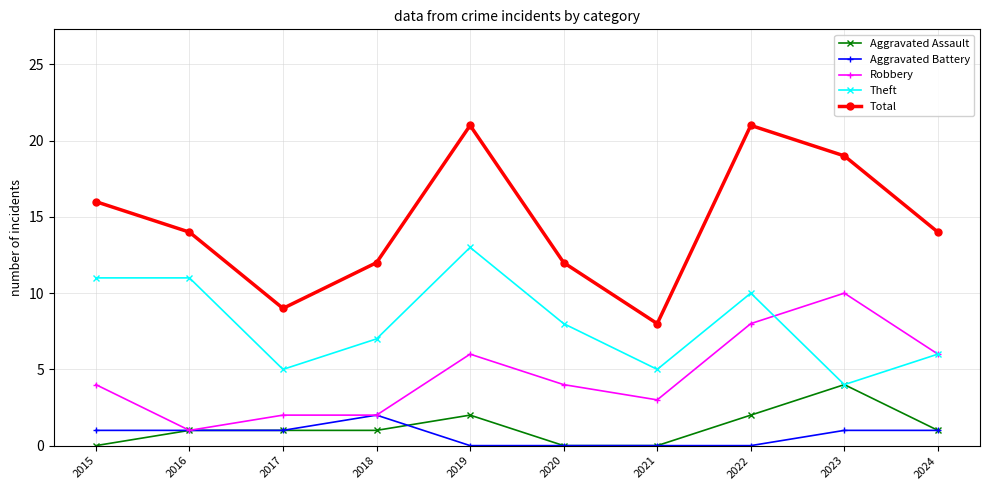

The value of Aggravated Assault at 2015 is -2. True or false?

False